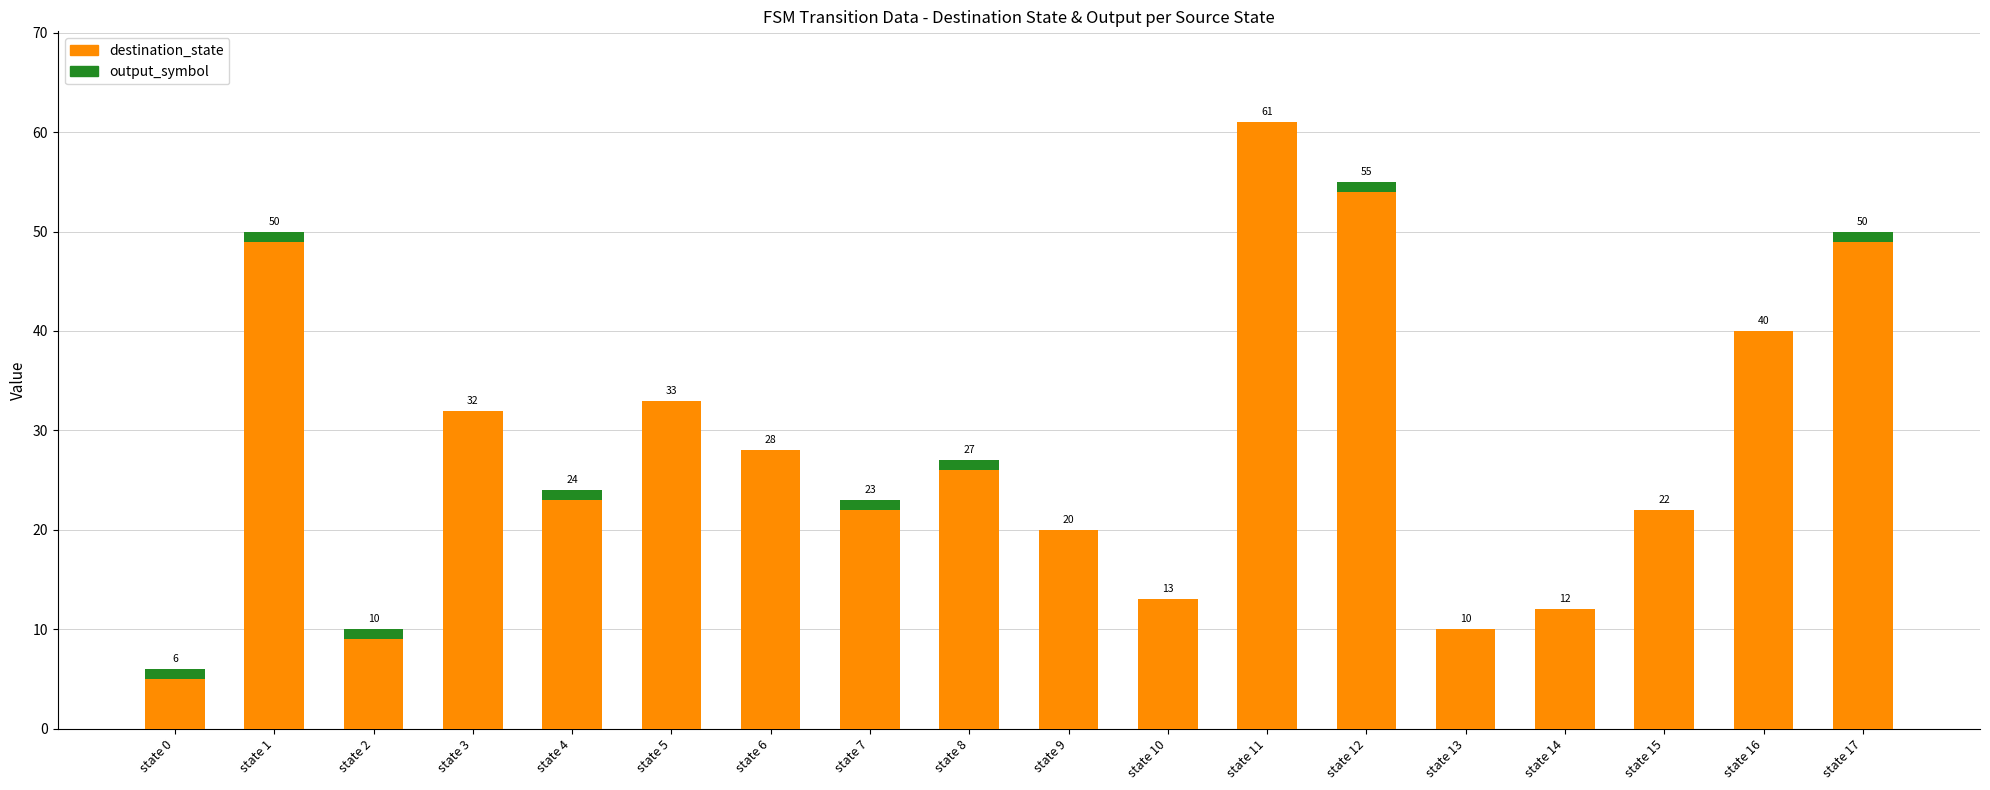

What is the approximate value of destination_state at state 7?

22